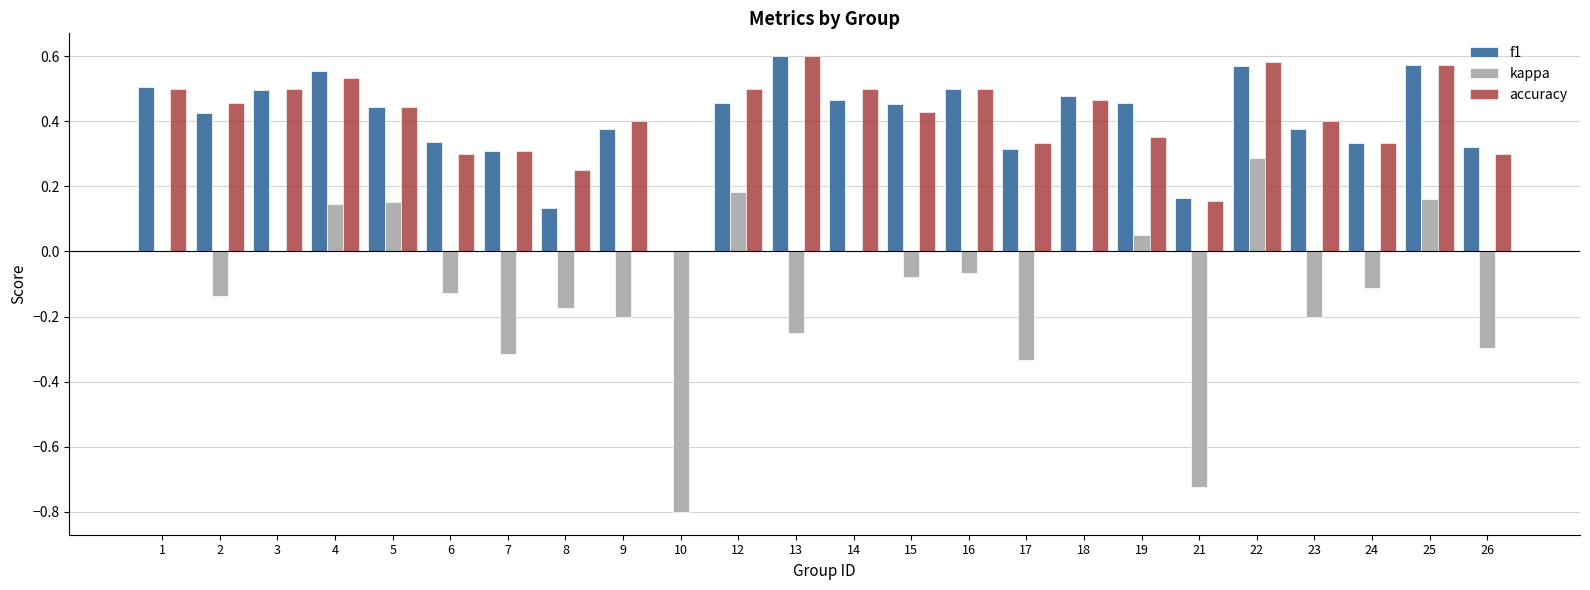

Between 10 and 26, which series saw the biggest shift?

kappa